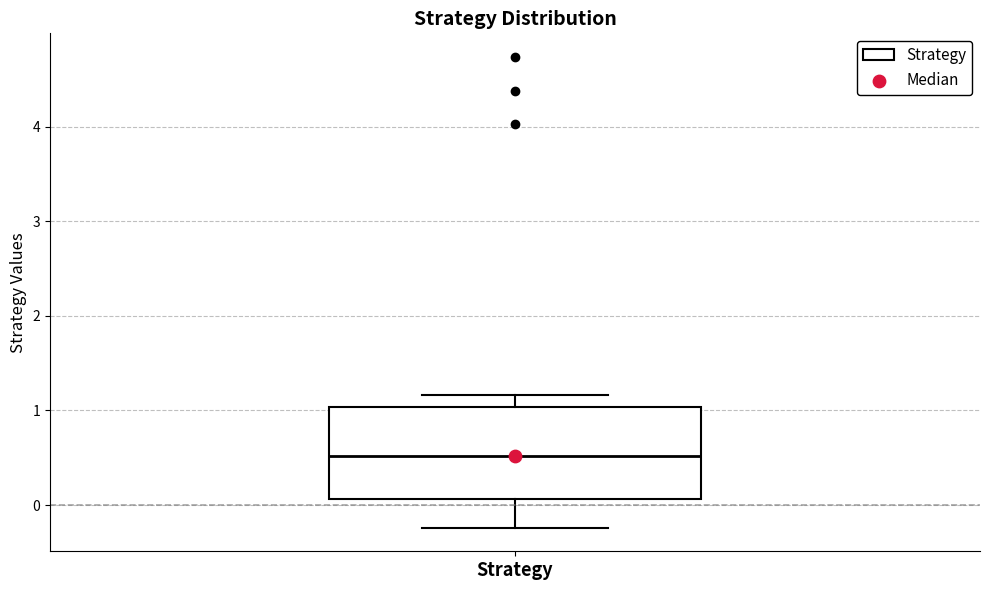

Read this box plot against the y-axis: the position of the median line, the range covered by the box, and the ends of both whiskers. The values are not printed on the chart, so give them approximately, as read against the axis.

median 0.5, box 0.1 to 1.0, whiskers -0.2 to 1.2